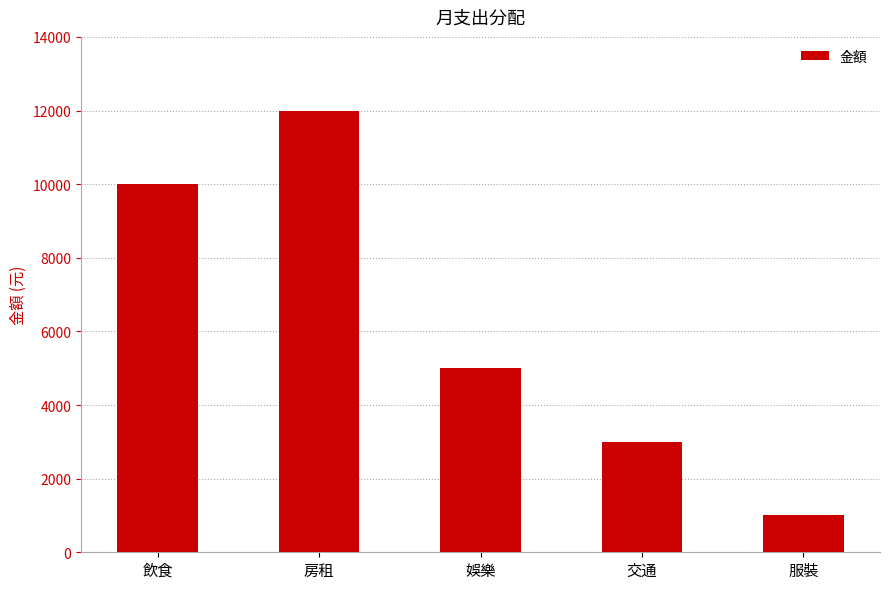

Reading right to left, extract all data points from this chart.

服裝=1000	交通=3000	娛樂=5000	房租=12000	飲食=10000